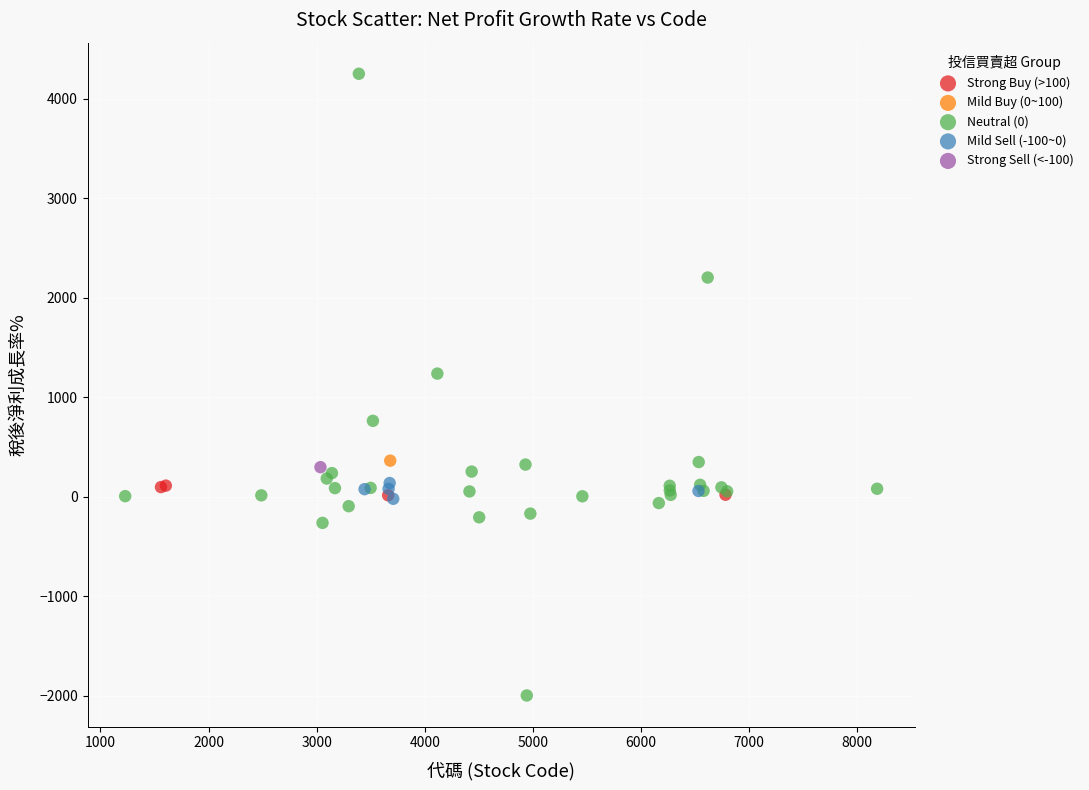

Which series reaches the minimum Y coordinate?

Neutral (0)